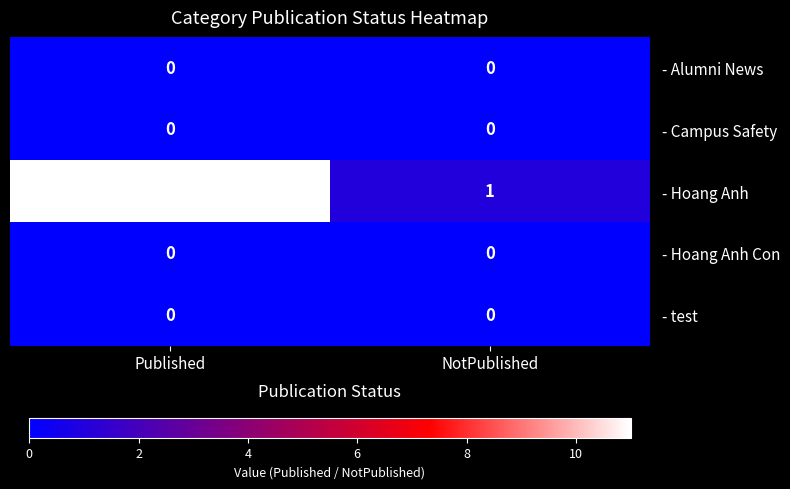

Between Published and NotPublished, which series saw the biggest shift?

- Hoang Anh